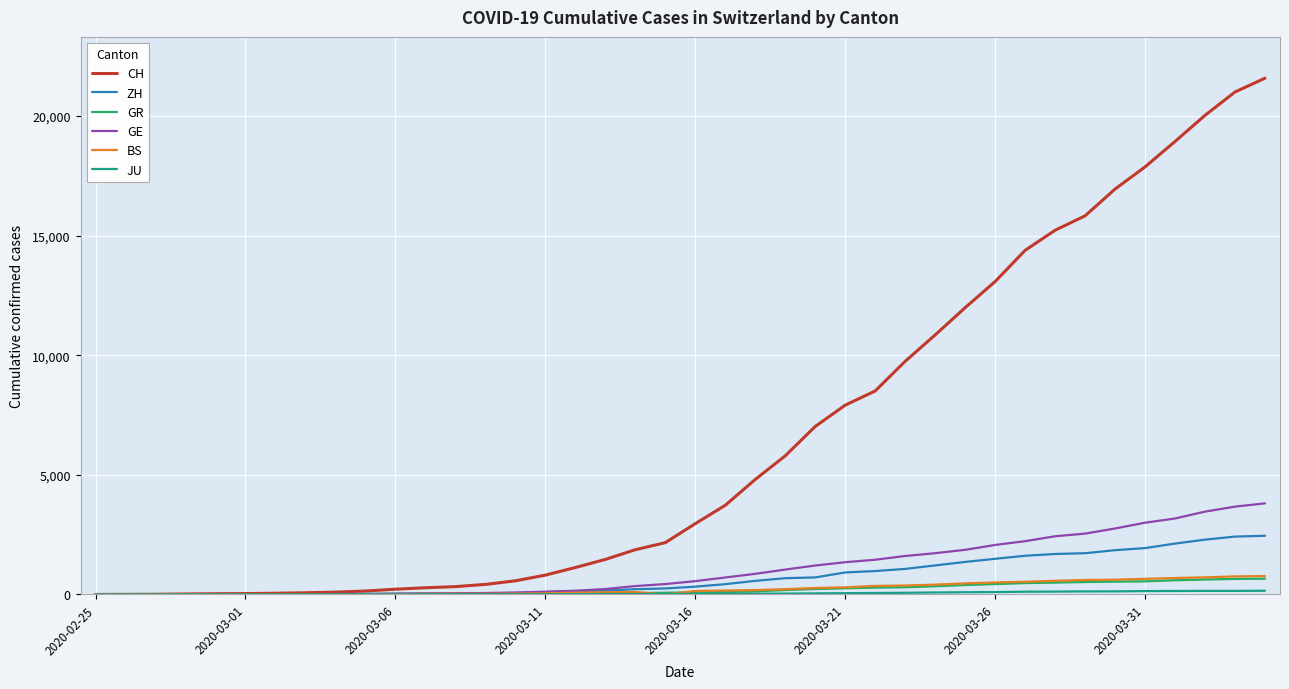

Which series has the largest range (max minus min)?

CH